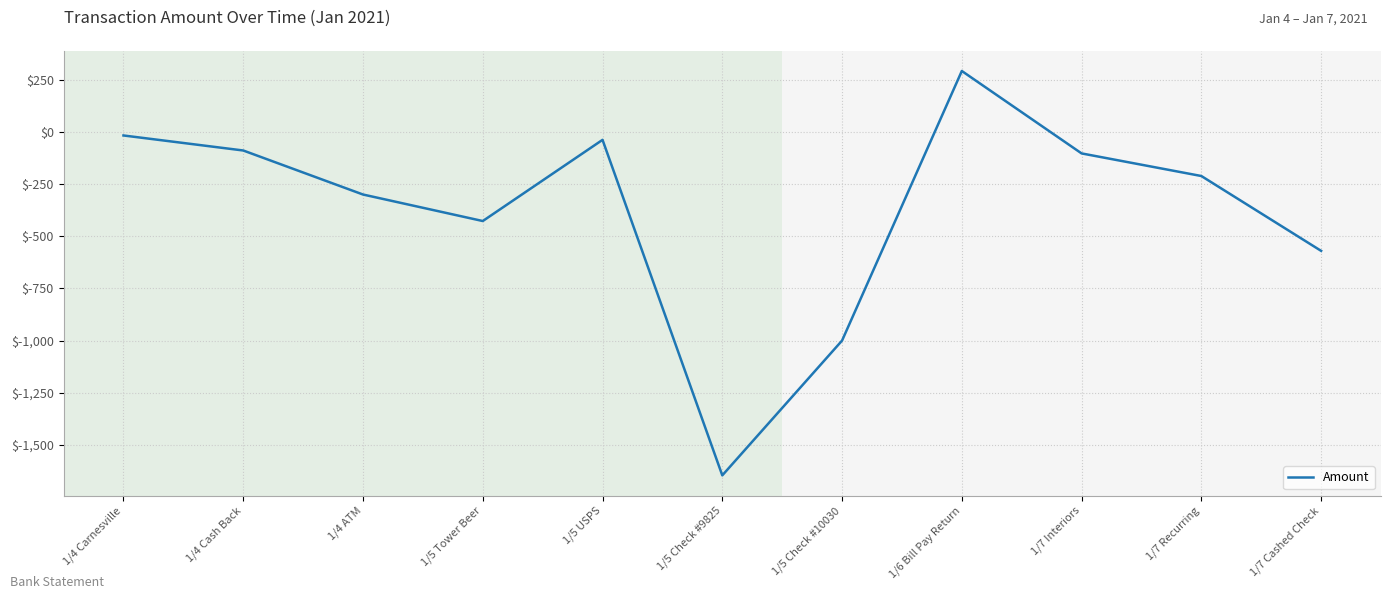

What position from the left is 1/7 Interiors?

9